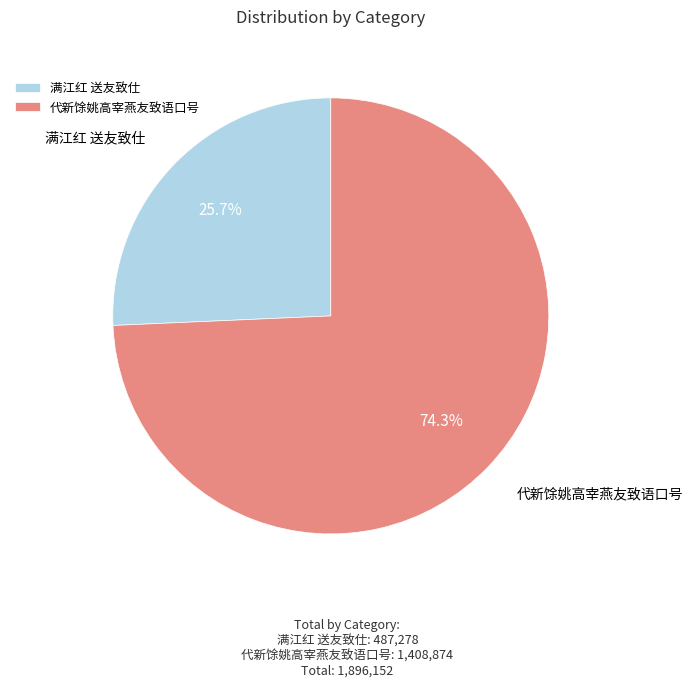

To the nearest percent, what is the difference between the 代新馀姚高宰燕友致语口号 and 满江红 送友致仕 slice percentages?

49%